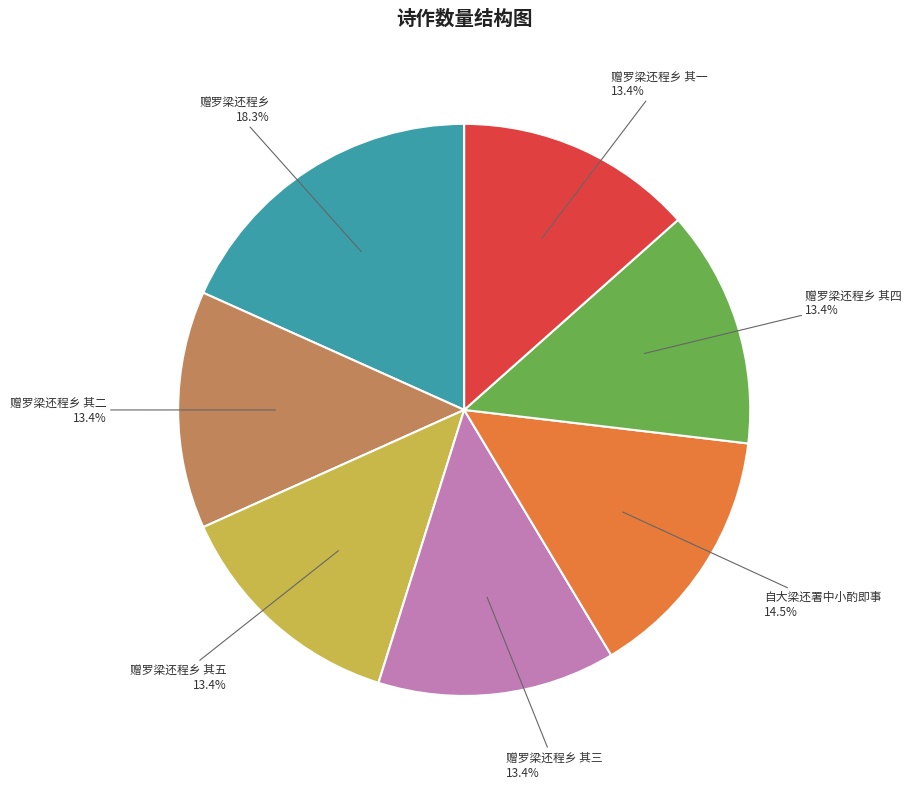

Is there a majority slice in this chart?

No